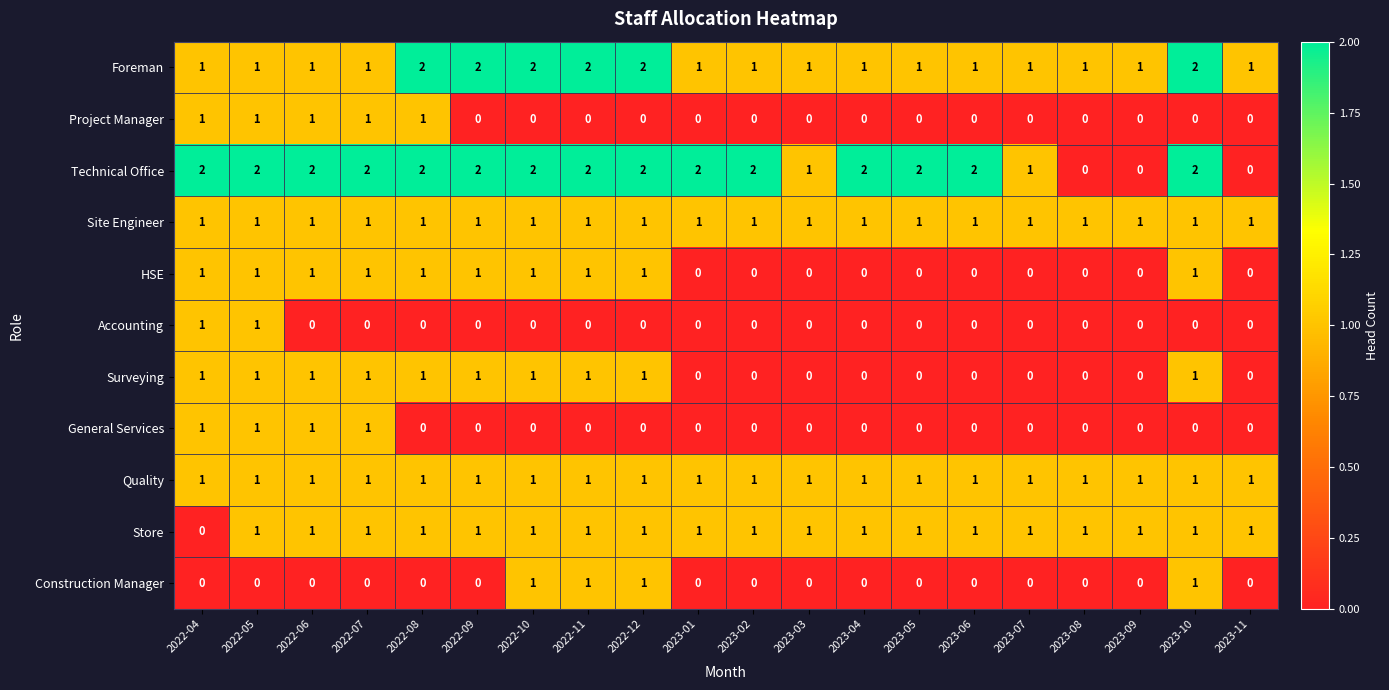

How many data points does each series have?

20